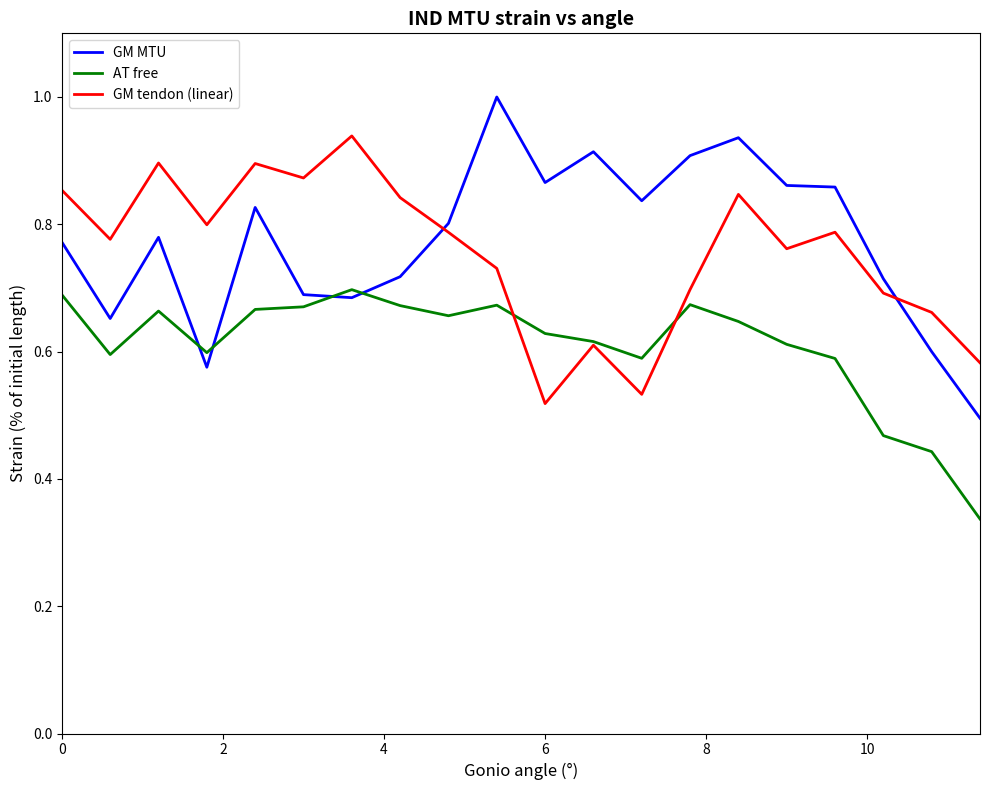

List the series in order of their peak value, highest first.

GM MTU, GM tendon (linear), AT free